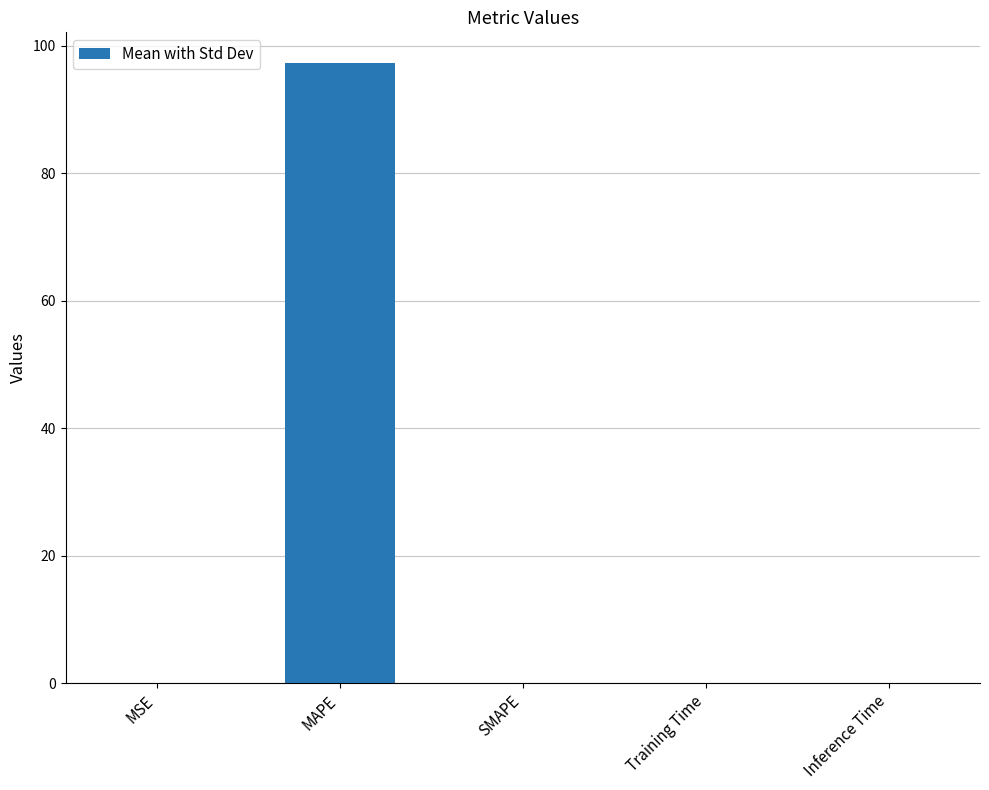

The value at Inference Time is 0.0. True or false?

True